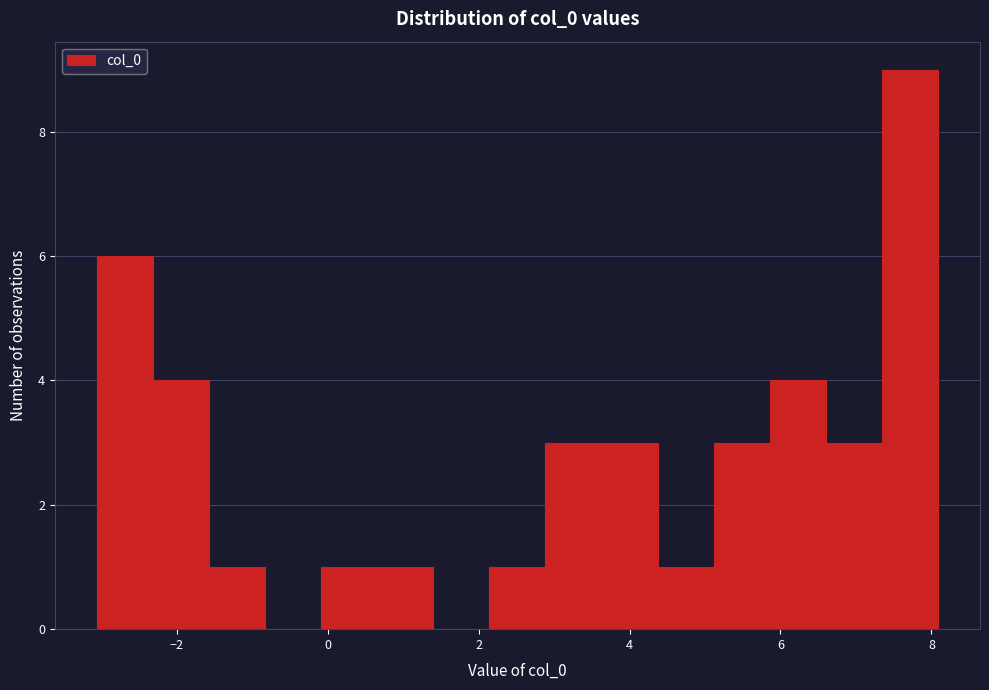

Around what value on the x-axis is the tallest bar? Give the approximate position of its centre, as read against the axis.

7.8